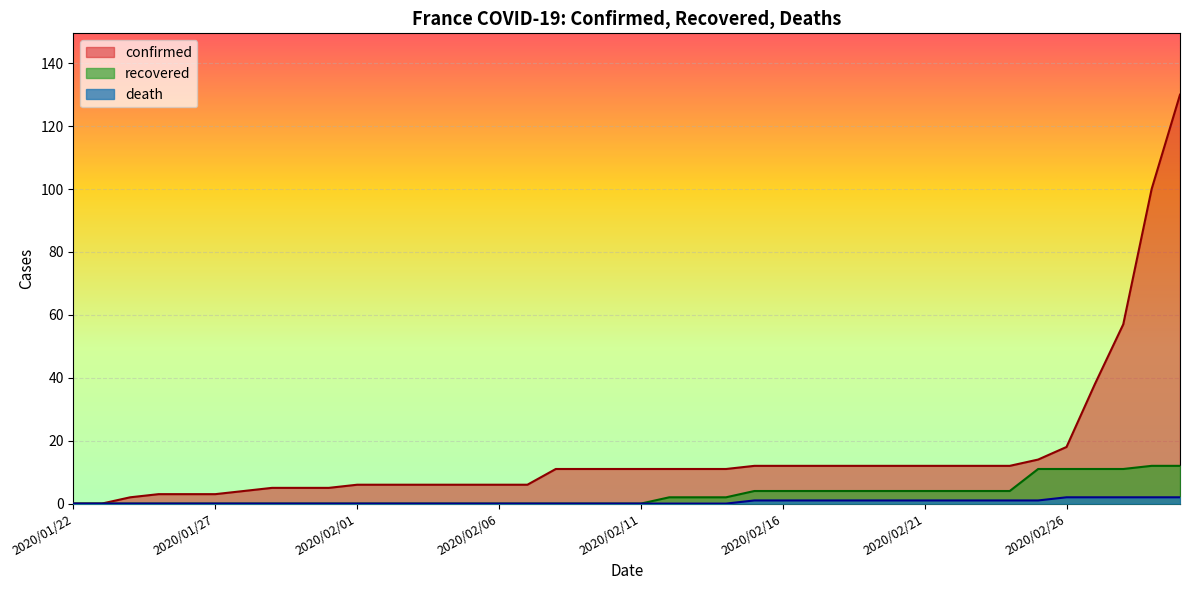

Rank the series at 2020/02/03 from lowest to highest value.

recovered, death, confirmed